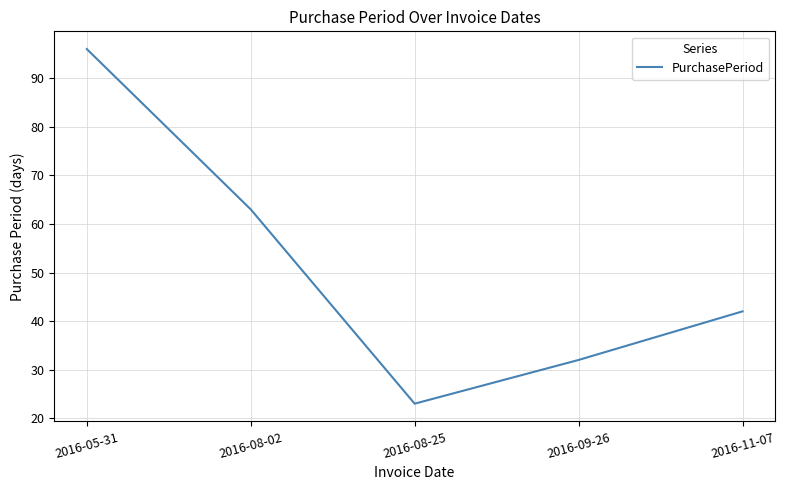

True or false: the data shows 42 at 2016-11-07.

True